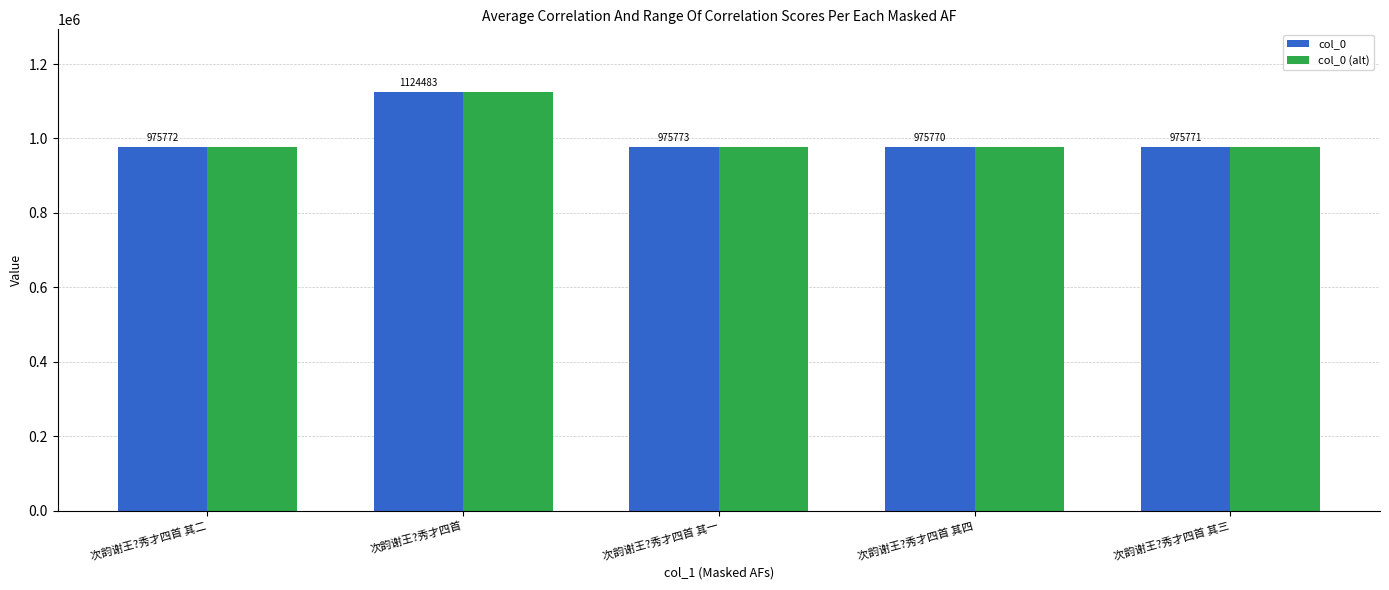

The value of col_0 (alt) at 次韵谢王?秀才四首 is 1124483. True or false?

True